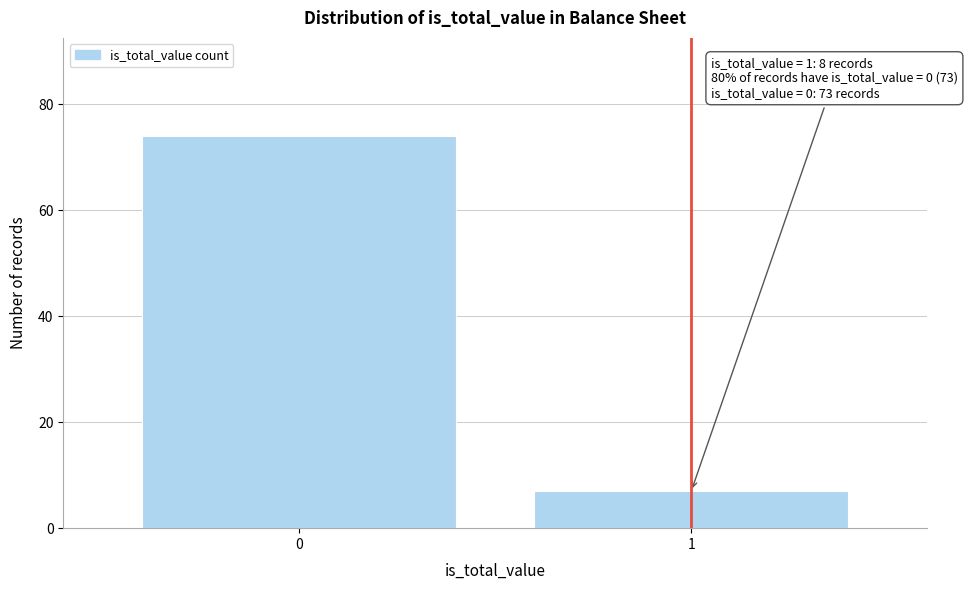

Reading right to left, extract all data points from this chart.

7	74